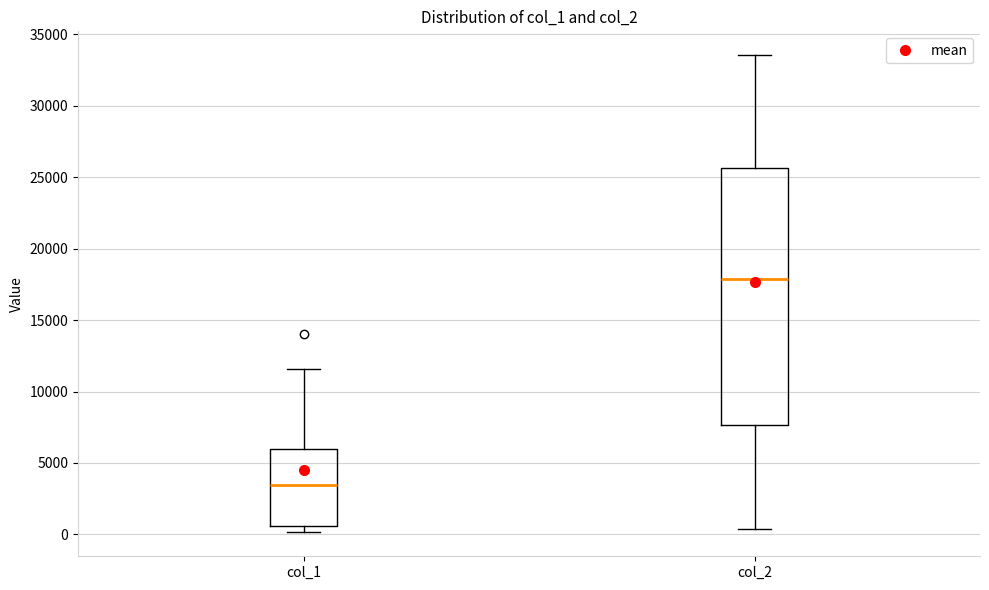

Comparing the boxes themselves (not the whiskers), which one is the tallest?

col_2